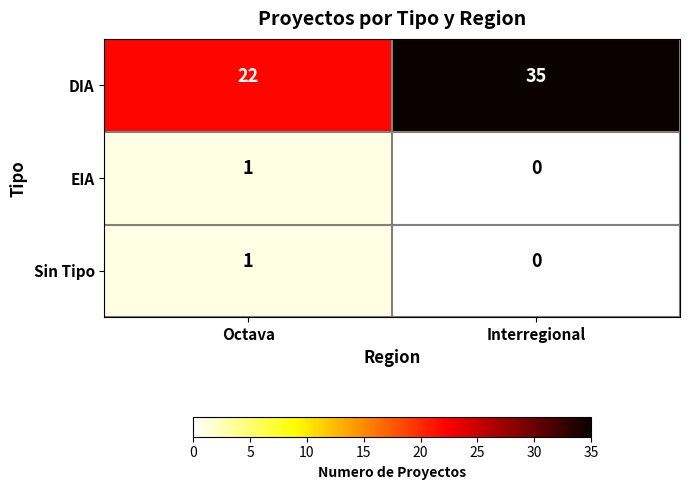

At how many categories does at least one series exceed 12?

2